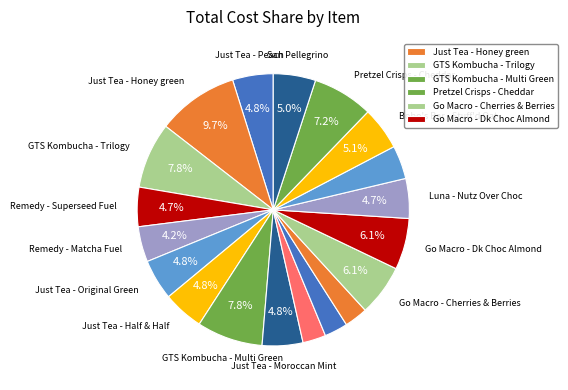

What is the smallest slice in the pie chart?

Sahale Snacks - Classic Fruit